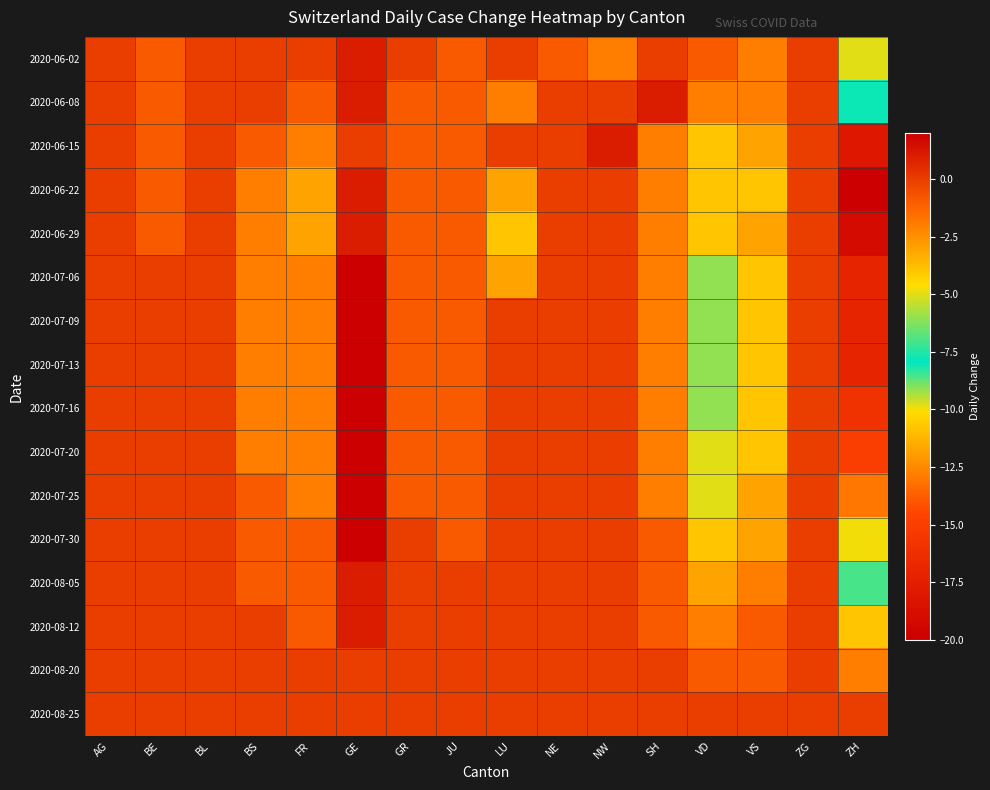

Which has a higher value, VD or LU?

LU